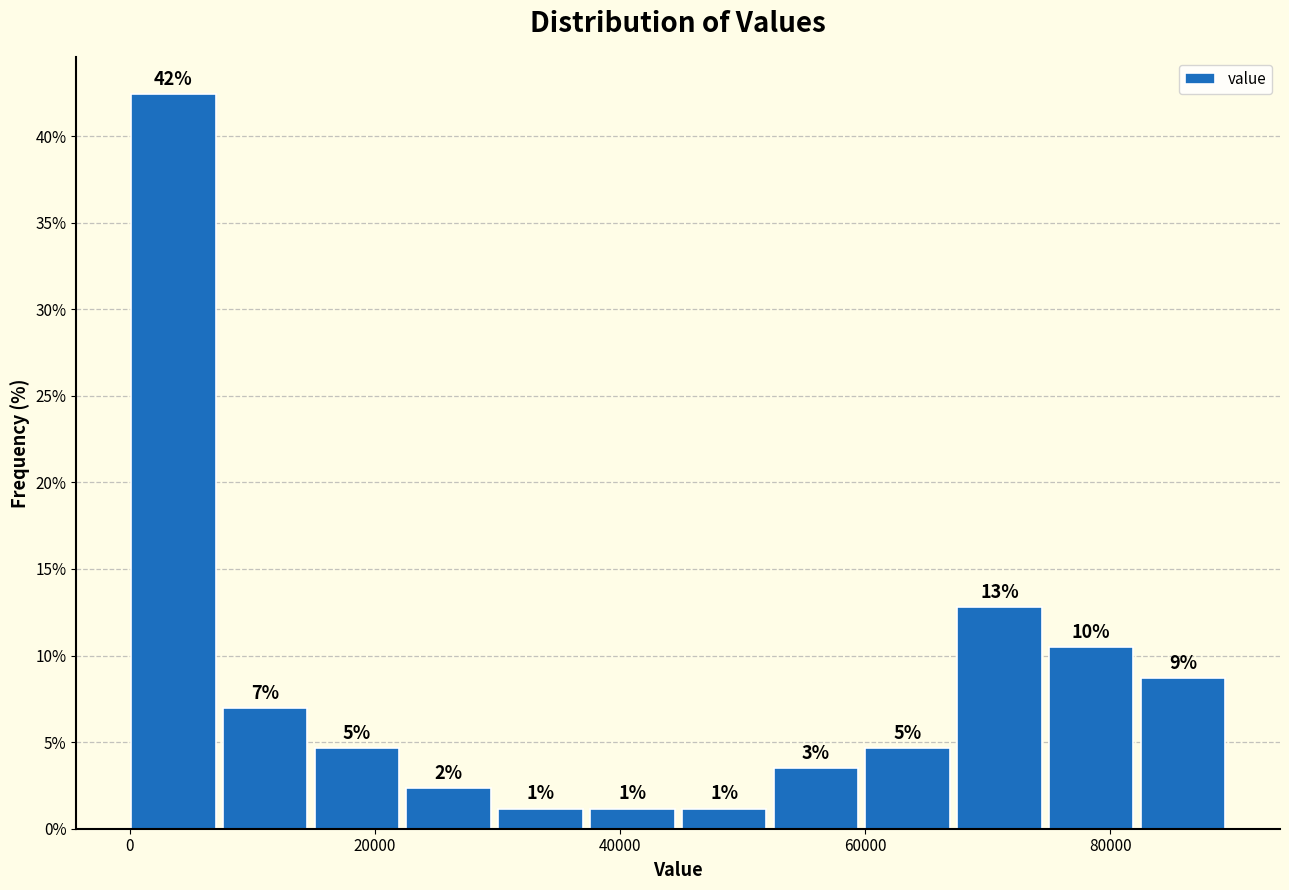

Around what value on the x-axis is the tallest bar? Give the approximate position of its centre, as read against the axis.

4000